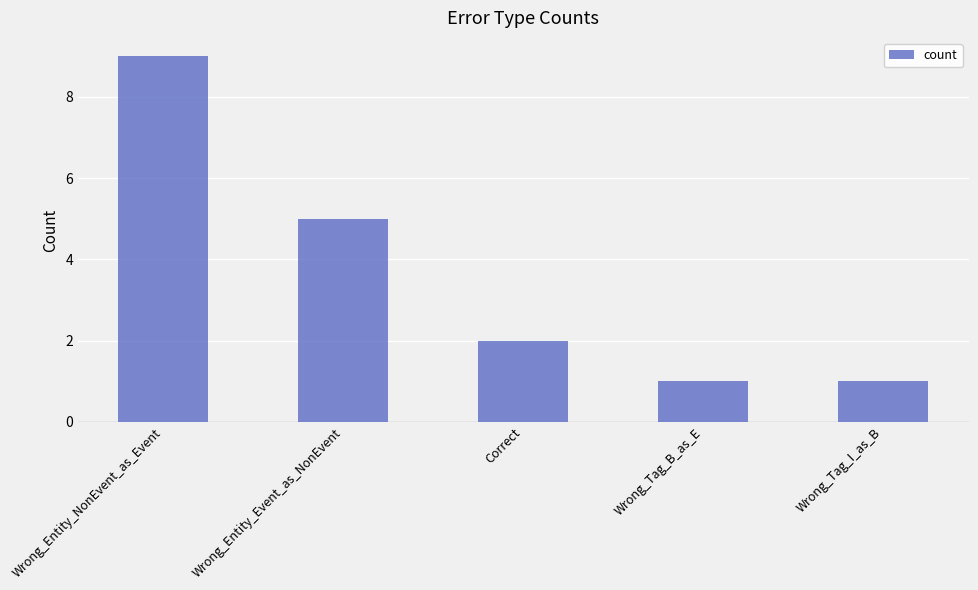

Is it true that the value at Wrong_Entity_Event_as_NonEvent is 5?

True